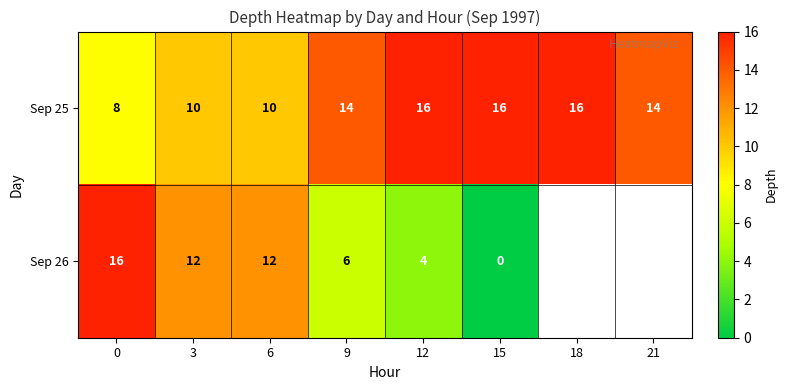

Which has a higher value, 3 or 21?

21